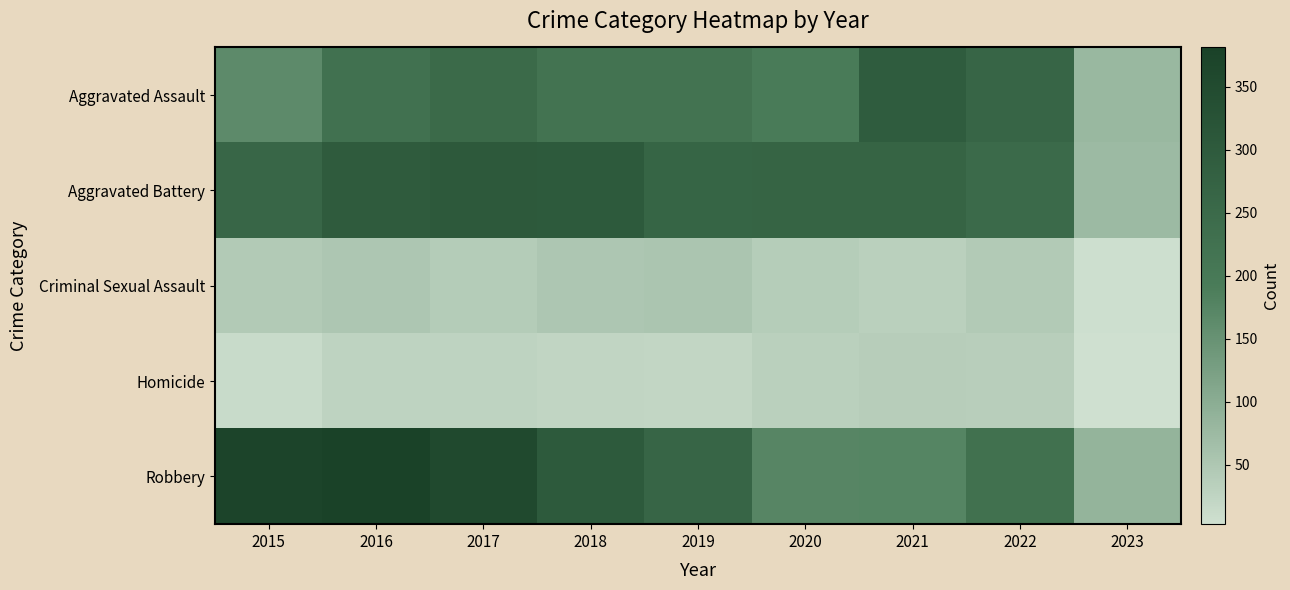

At how many categories does at least one series exceed 146?

8